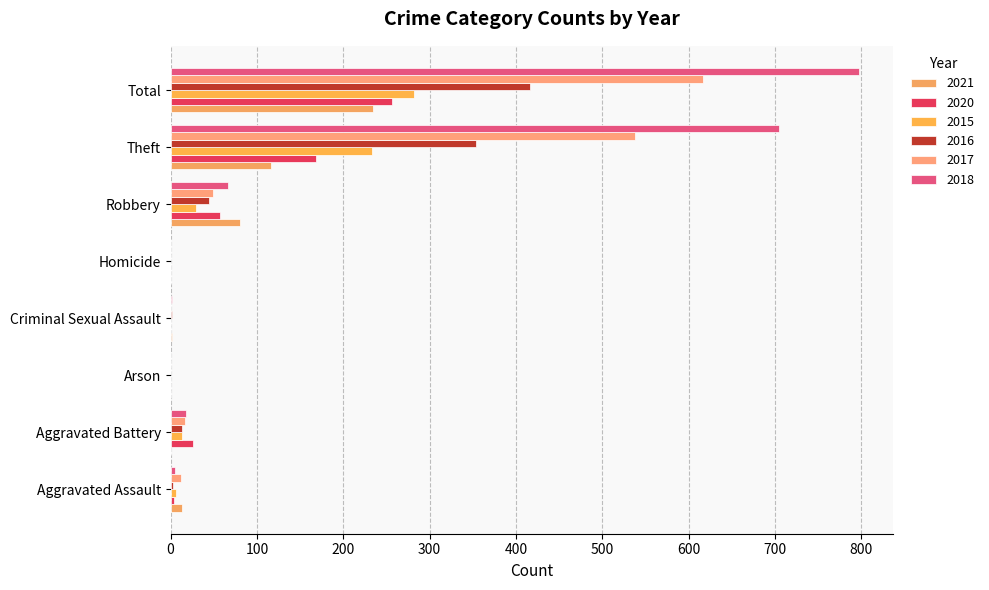

What is the value of the 2021 bar at the 1st from the left?

13